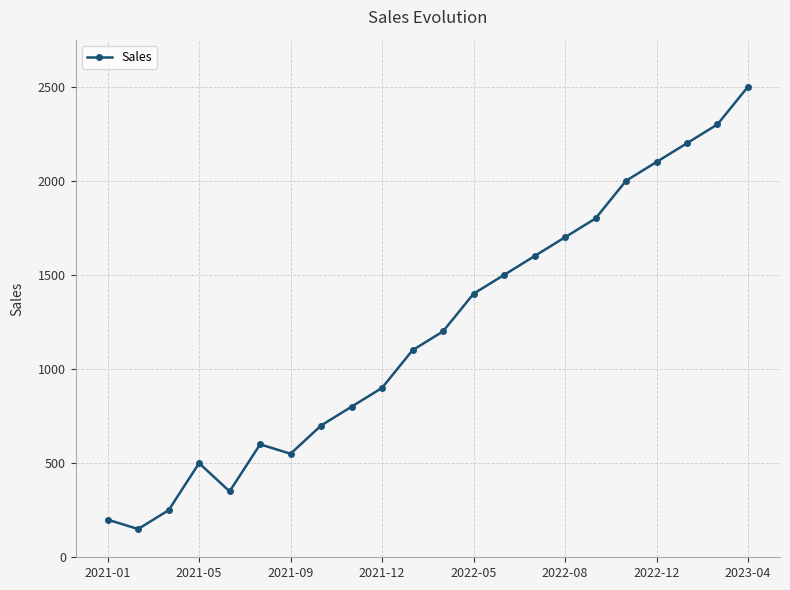

What is the value of the 12th point from the left?

1200.2